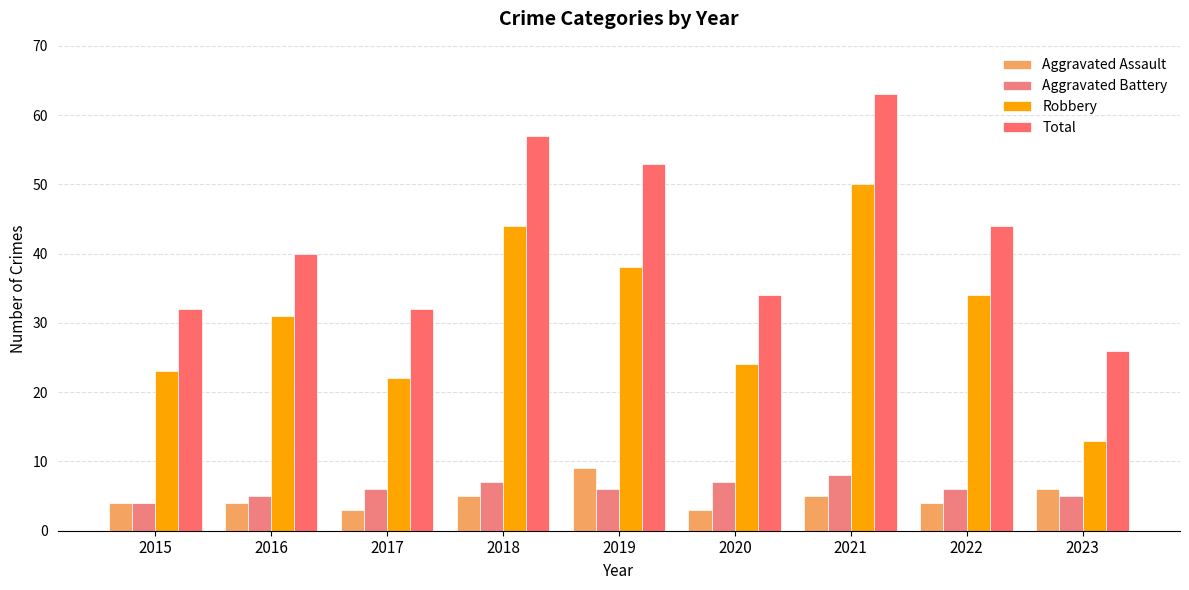

Rank the series by their maximum value, from lowest to highest.

Aggravated Battery, Aggravated Assault, Robbery, Total